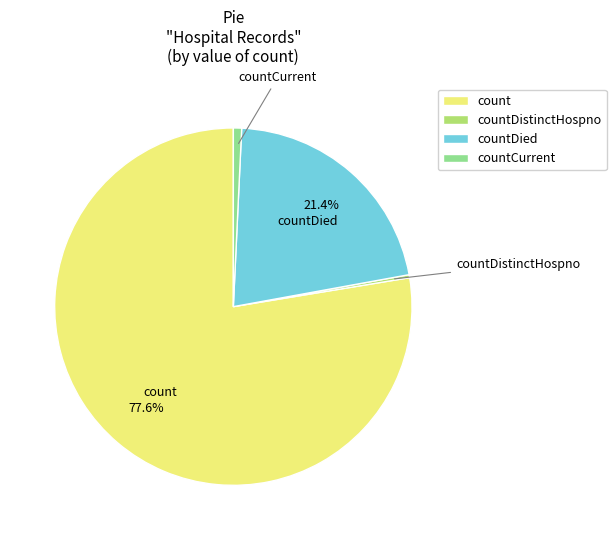

Which has a higher value, countCurrent or count?

count